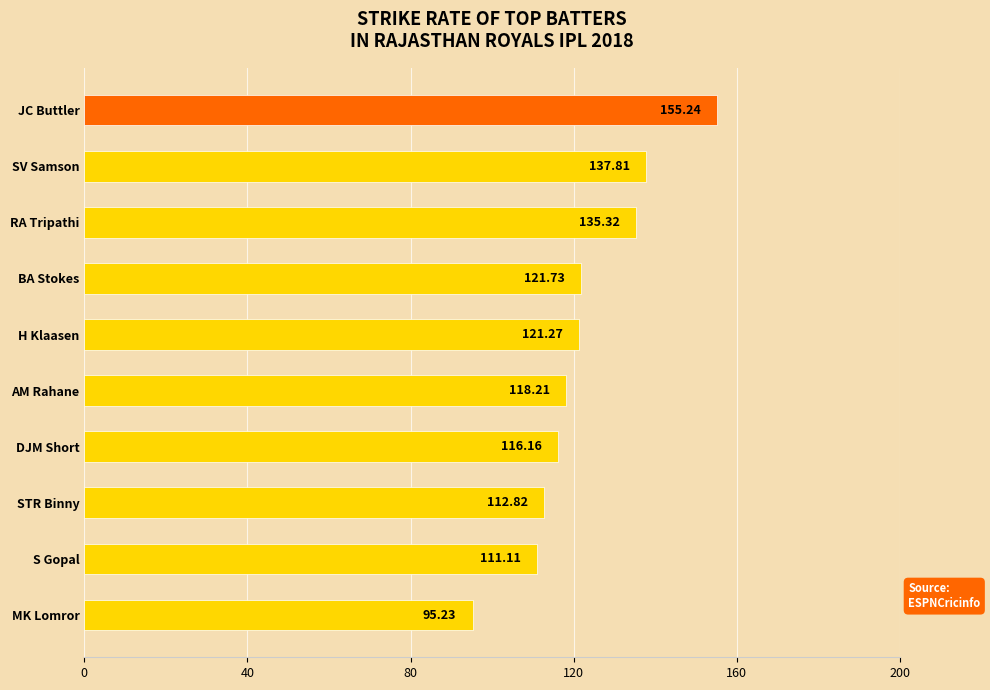

List the labels in order of value, largest first.

JC Buttler, SV Samson, RA Tripathi, BA Stokes, H Klaasen, AM Rahane, DJM Short, STR Binny, S Gopal, MK Lomror